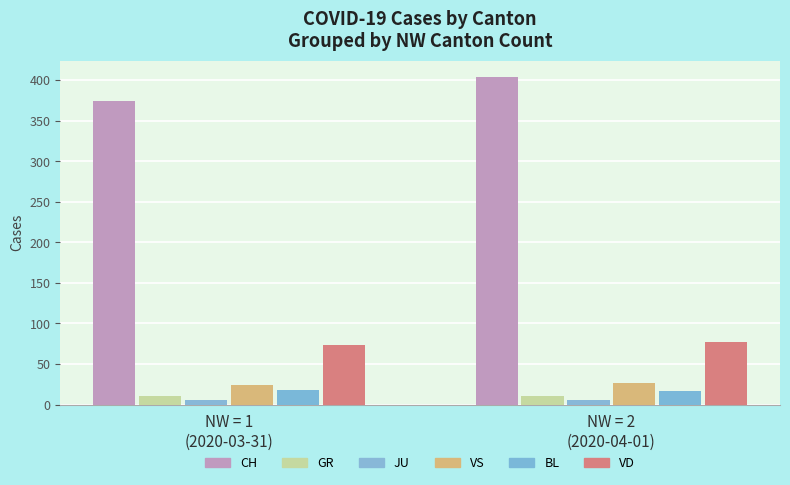

What is the difference between the maximum and minimum values in the VD series?

4